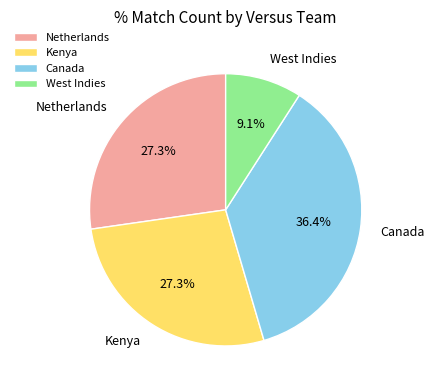

To the nearest percent, what is the difference between the largest and smallest slice percentages?

27%